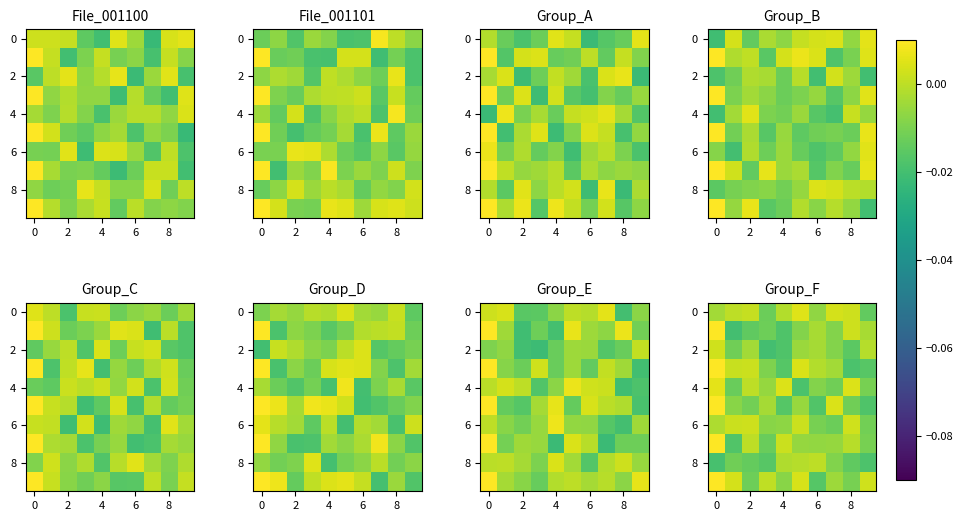

How many negative values does the row_0 series have?

5